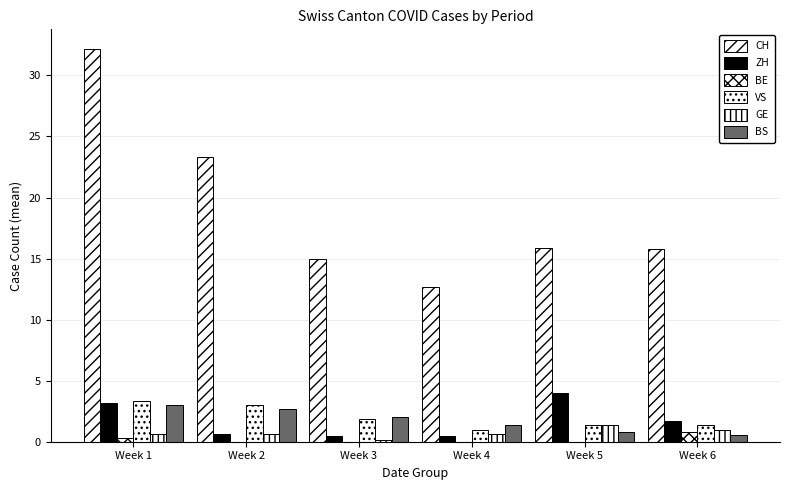

Rank the series at Week 5 from highest to lowest value.

CH, ZH, VS, GE, BS, BE